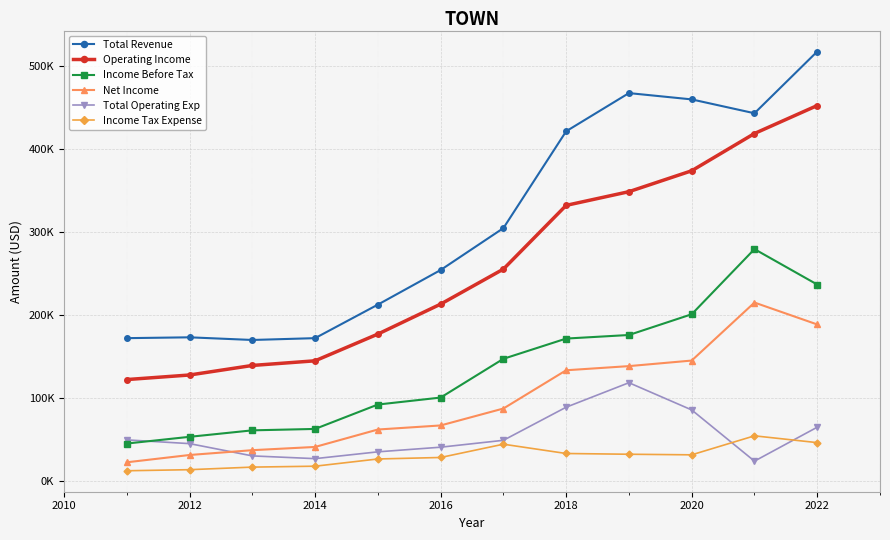

True or false: Net Income and Income Tax Expense intersect in this chart.

False